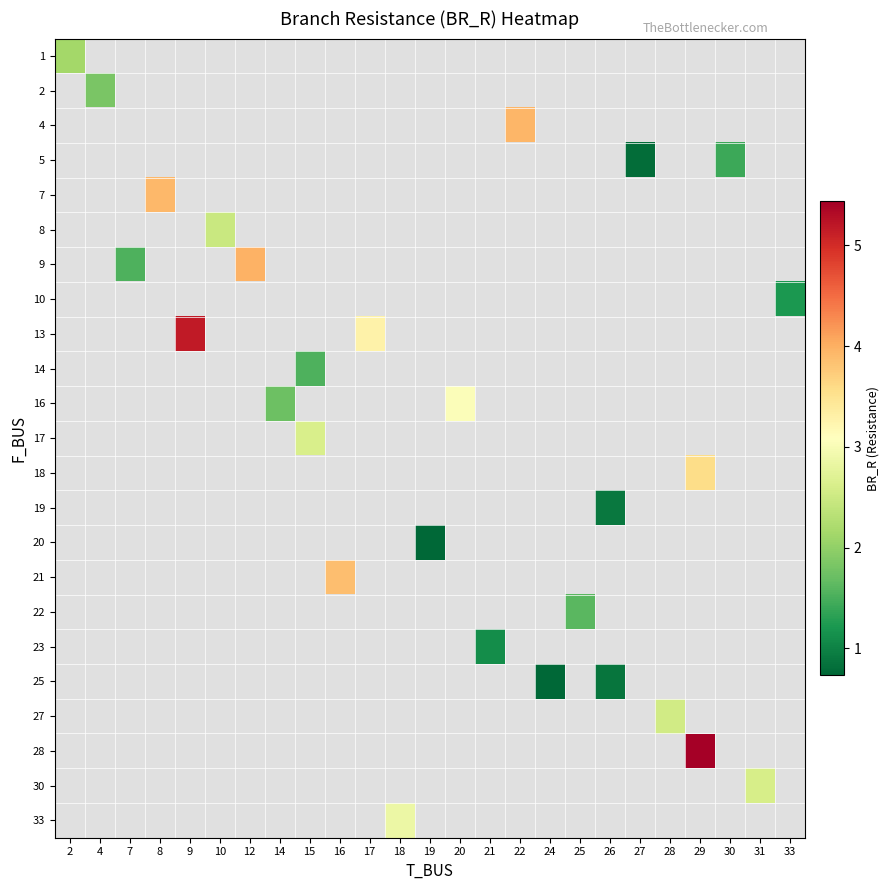

At which category does the chart reach its peak across all series?

29